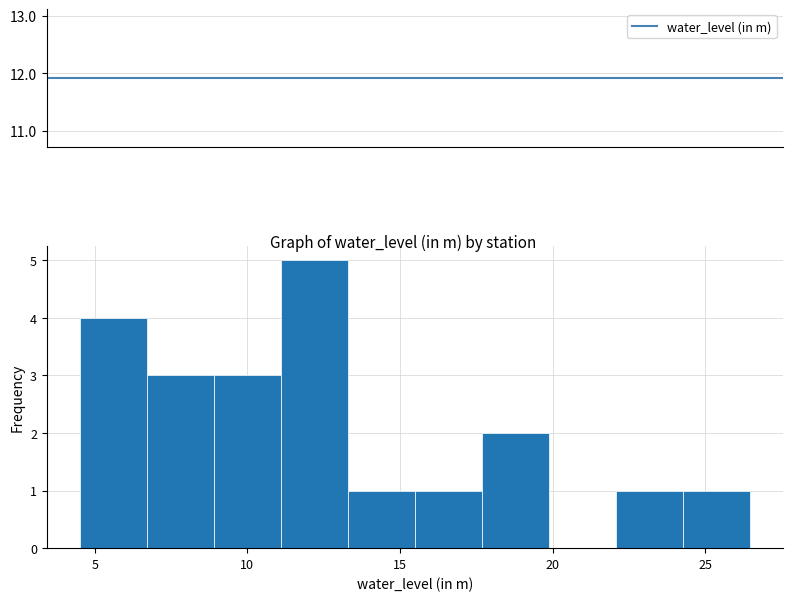

Reading left to right, transcribe this chart: for each bar, give the range it covers on the x-axis and its height. Neither the bar edges nor the heights are printed on the chart, so give them approximately, as read against the axes.

4.5 to 6.5: 4
6.5 to 9.0: 3
9.0 to 11.0: 3
11.0 to 13.5: 5
13.5 to 15.5: 1
15.5 to 17.5: 1
17.5 to 20.0: 2
20.0 to 22.0: 0
22.0 to 24.5: 1
24.5 to 26.5: 1